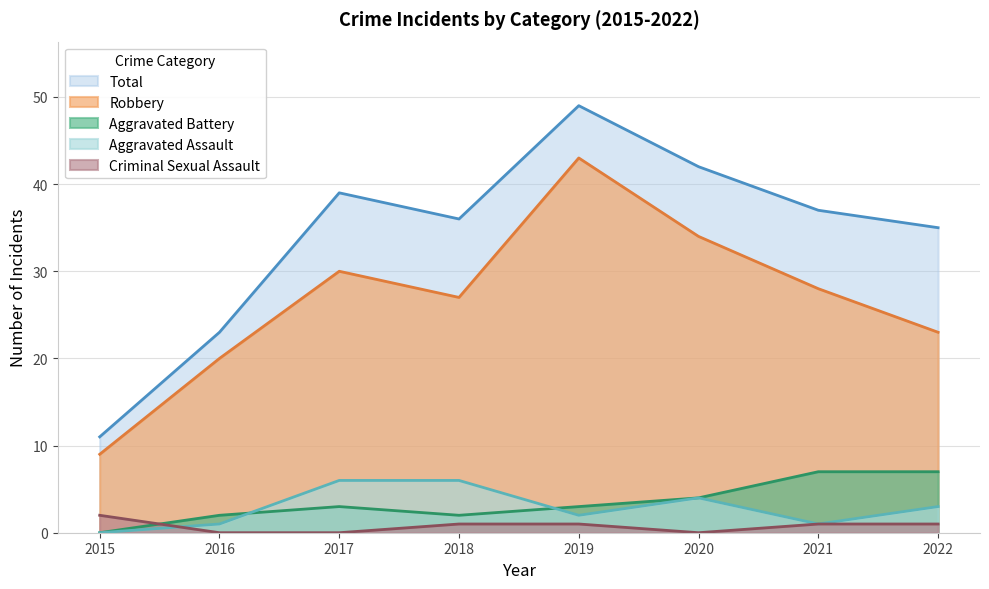

How many positive values does the Criminal Sexual Assault series have?

5